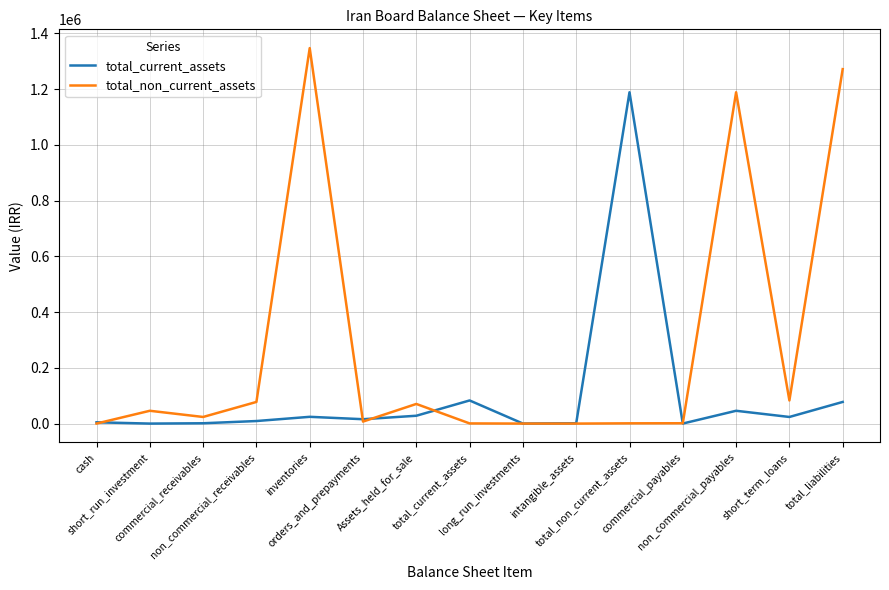

How many lines are shown in the chart?

2